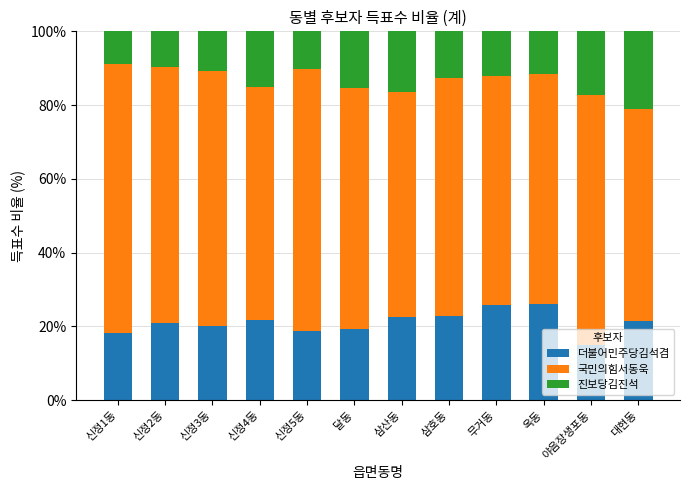

What is the highest value of the 더불어민주당김석겸 series?

26.0